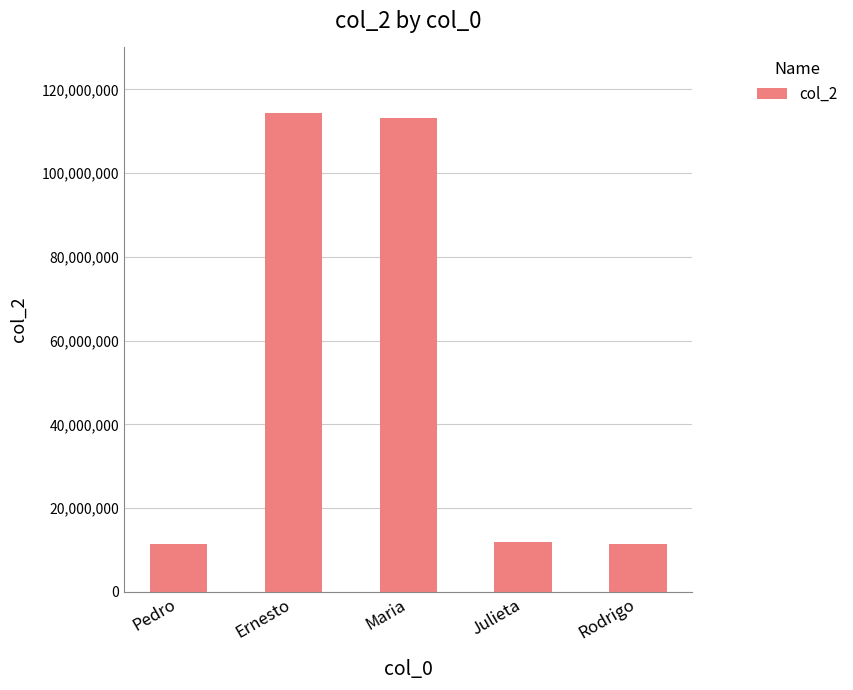

Read the value at Ernesto, to the nearest 50.

114378250